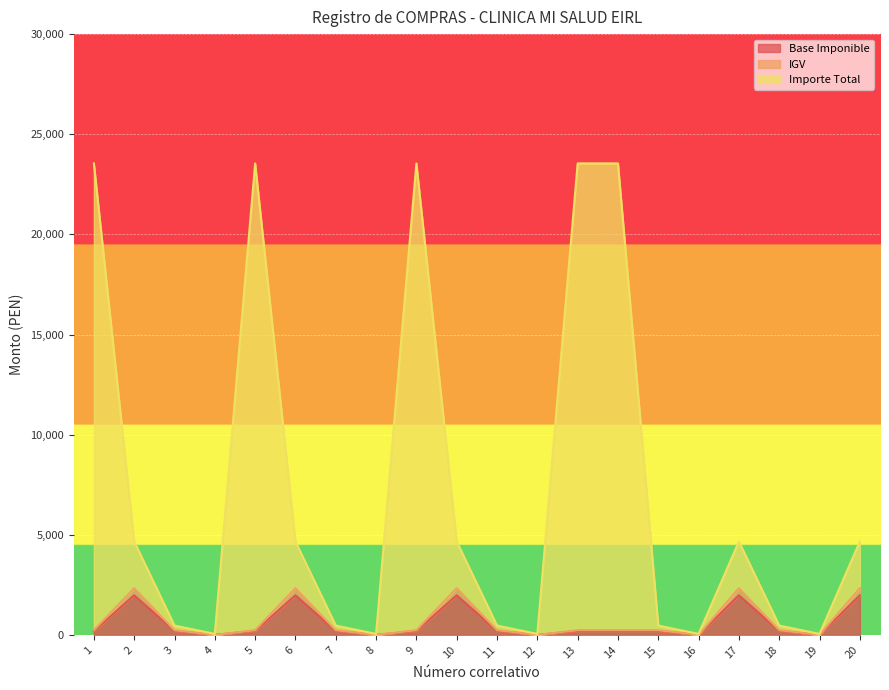

Count the number of data series in this chart.

3